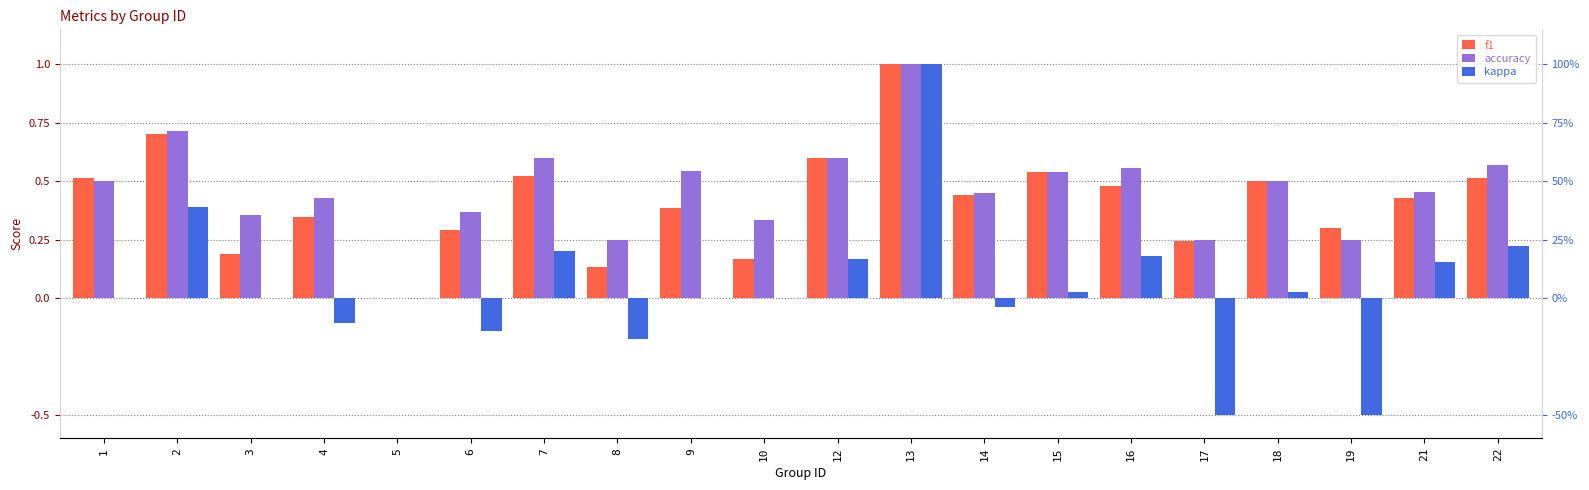

Reading left to right, list all the values displayed in this chart.

f1: 0.5	0.7	0.2	0.3	0.0	0.3	0.5	0.1	0.4	0.2	0.6	1.0	0.4	0.5	0.5	0.2	0.5	0.3	0.4	0.5
accuracy: 0.5	0.7	0.4	0.4	0.0	0.4	0.6	0.2	0.5	0.3	0.6	1.0	0.5	0.5	0.6	0.2	0.5	0.2	0.5	0.6
kappa: 0.0	0.4	0.0	-0.1	0.0	-0.1	0.2	-0.2	0.0	0.0	0.2	1.0	-0.0	0.0	0.2	-0.5	0.0	-0.5	0.2	0.2